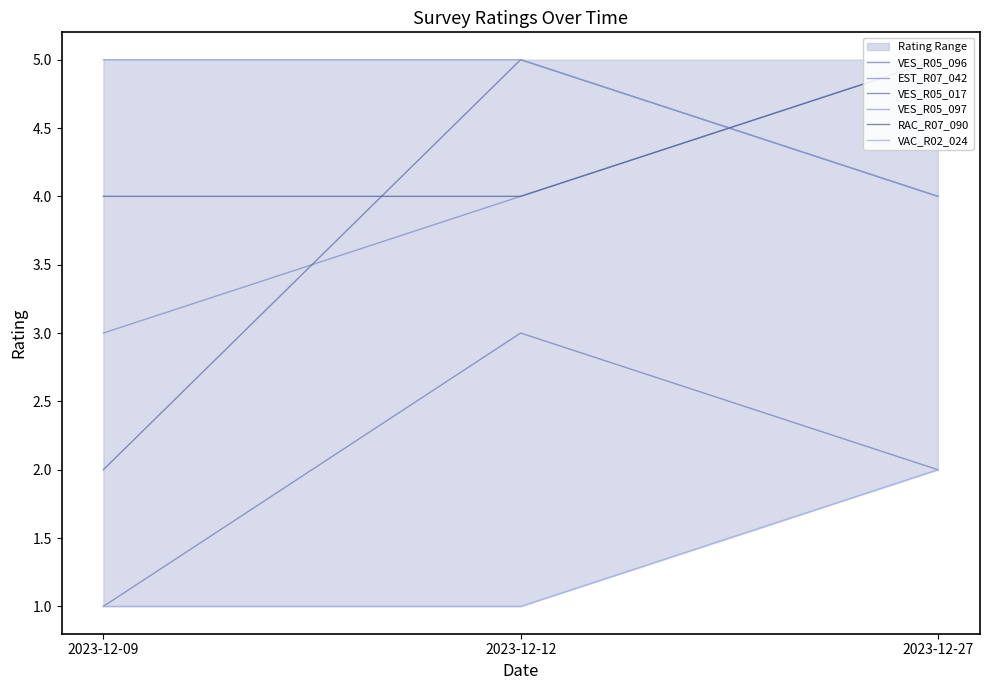

What is the sum of all VES_R05_017 values?

11